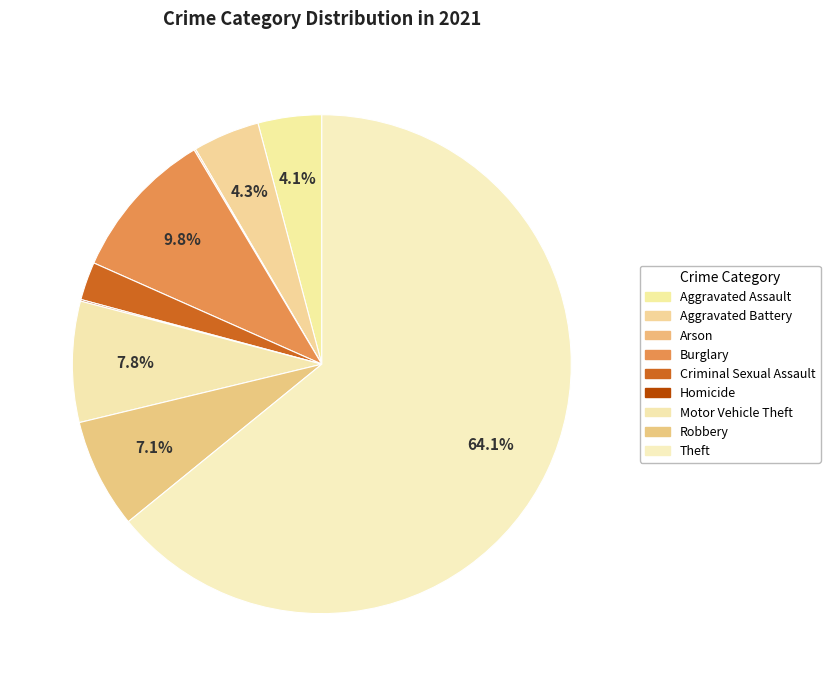

Is it true that Arson is 0% of the pie?

True